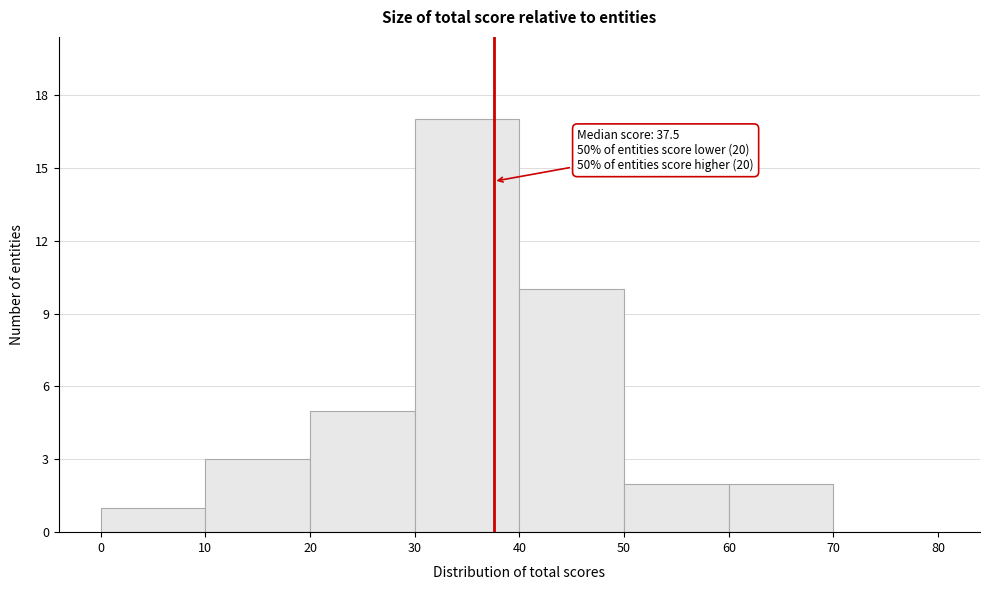

Over which range of the x-axis is the bar tallest?

30 to 40